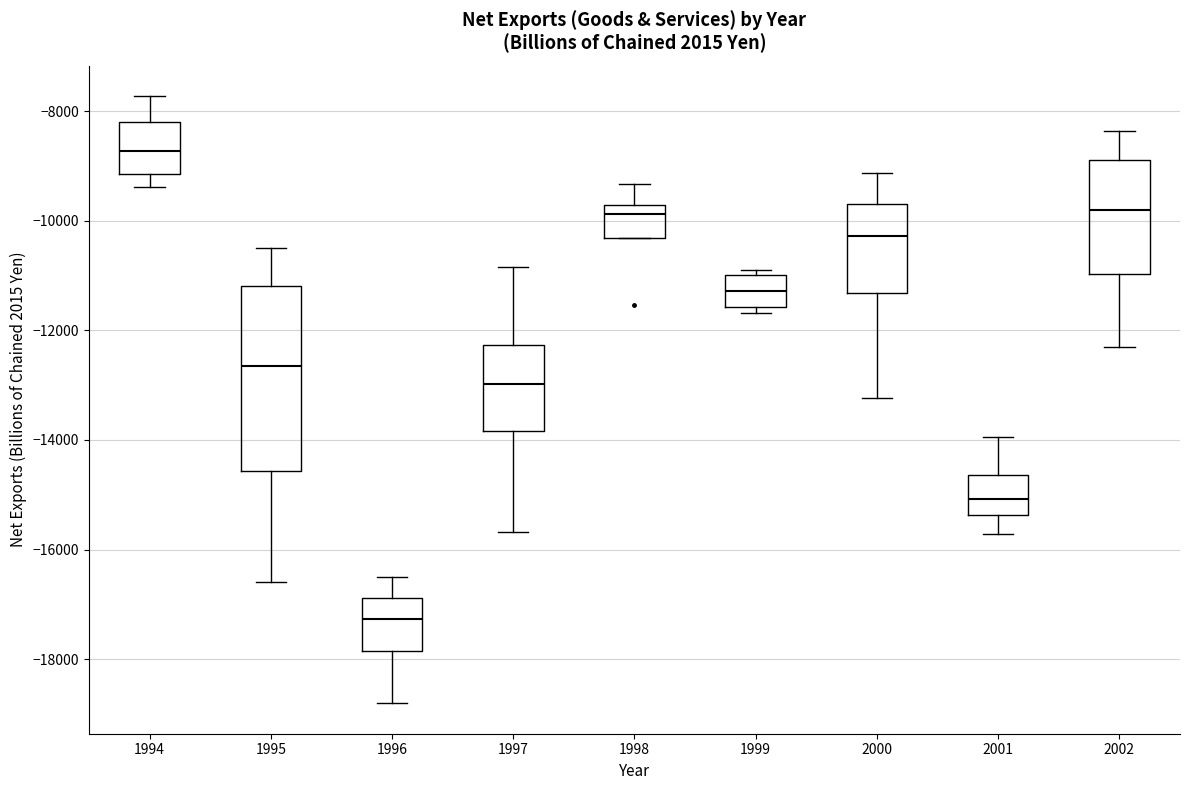

Reading left to right, read every box against the y-axis: the position of its median line, the range the box covers, and the ends of its whiskers. The values are not printed on the chart, so give them approximately, as read against the axis.

1994: median -8800, box -9200 to -8200, whiskers -9400 to -7800
1995: median -12600, box -14600 to -11200, whiskers -16600 to -10600
1996: median -17200, box -17800 to -16800, whiskers -18800 to -16400
1997: median -13000, box -13800 to -12200, whiskers -15600 to -10800
1998: median -9800 (just below the box's upper edge), box -10400 to -9800, whiskers -10400 to -9400
1999: median -11200, box -11600 to -11000, whiskers -11600 (just below the box's lower edge) to -10800
2000: median -10200, box -11400 to -9600, whiskers -13200 to -9200
2001: median -15000, box -15400 to -14600, whiskers -15800 to -14000
2002: median -9800, box -11000 to -8800, whiskers -12400 to -8400